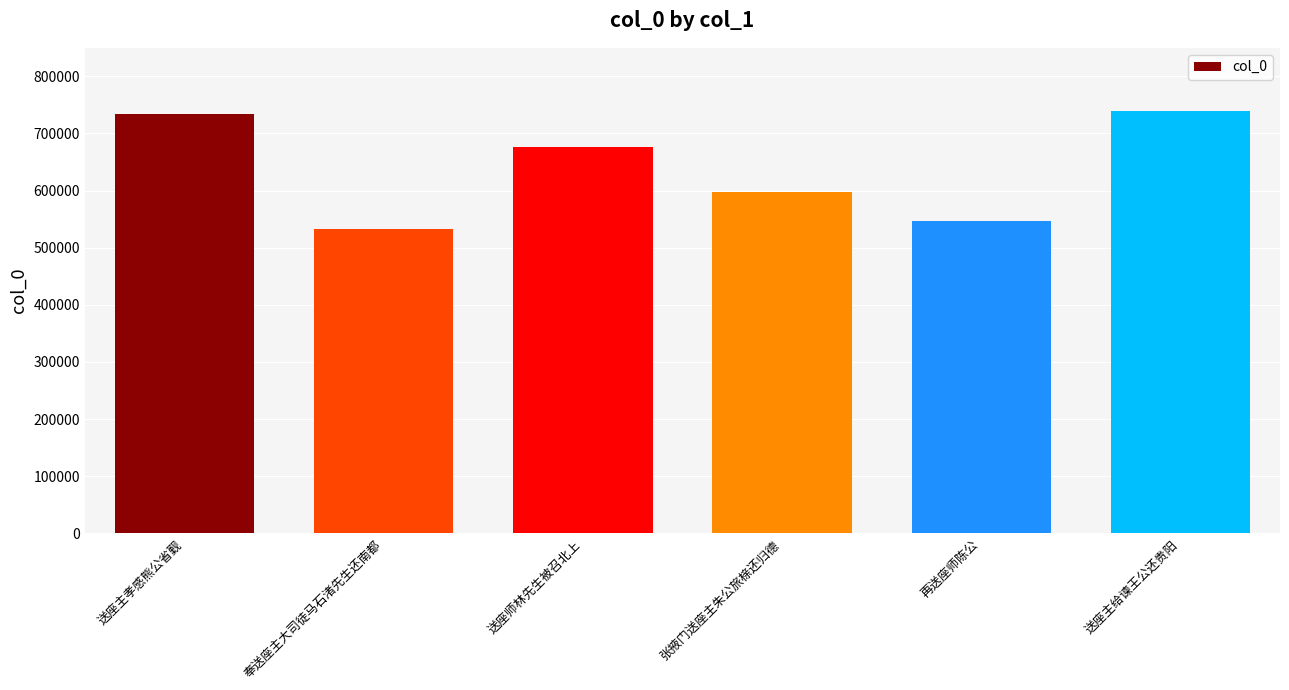

What is the smallest value displayed?

533432